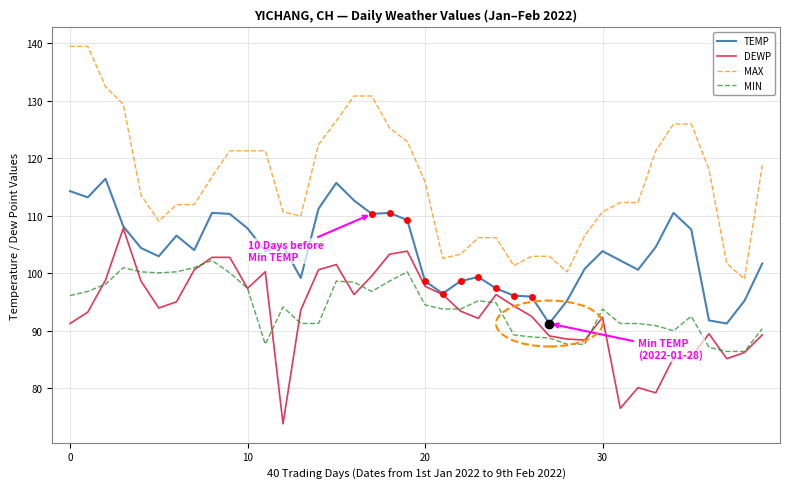

What is the difference between the maximum and second lowest values in the MIN series?

15.8